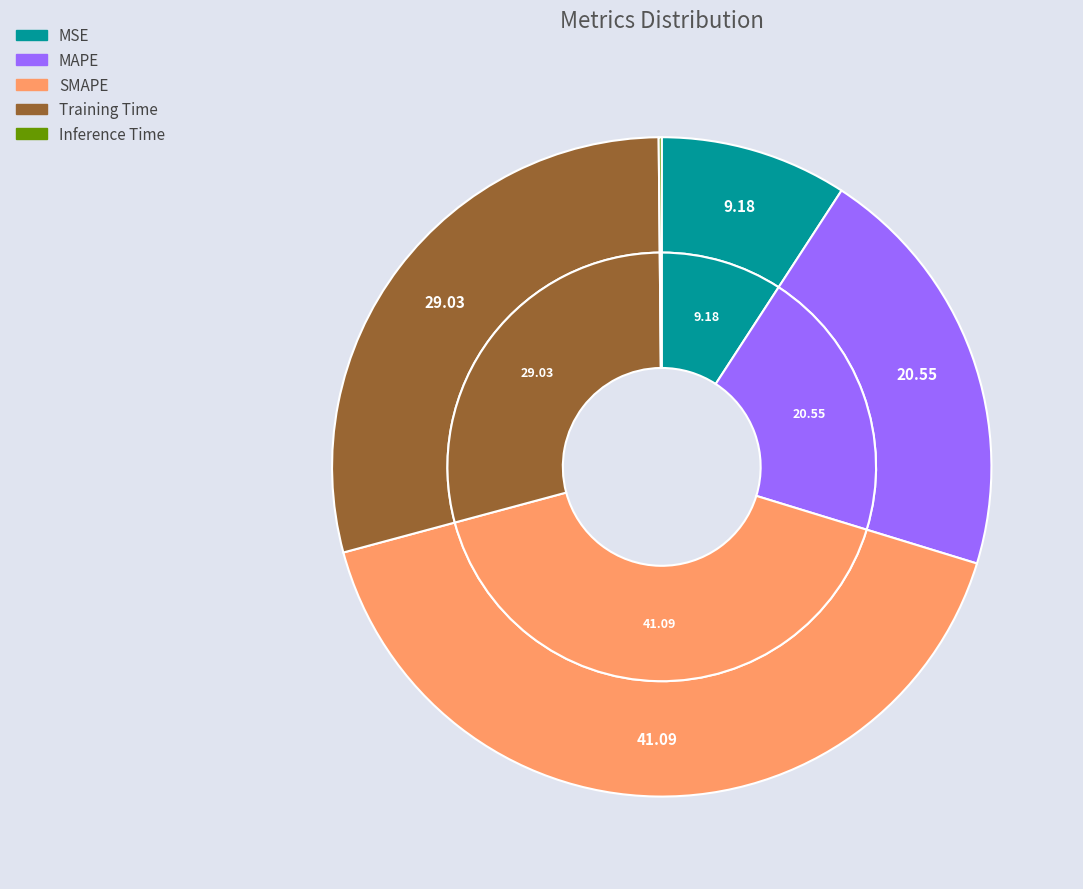

What is the smallest slice in the pie chart?

Inference Time